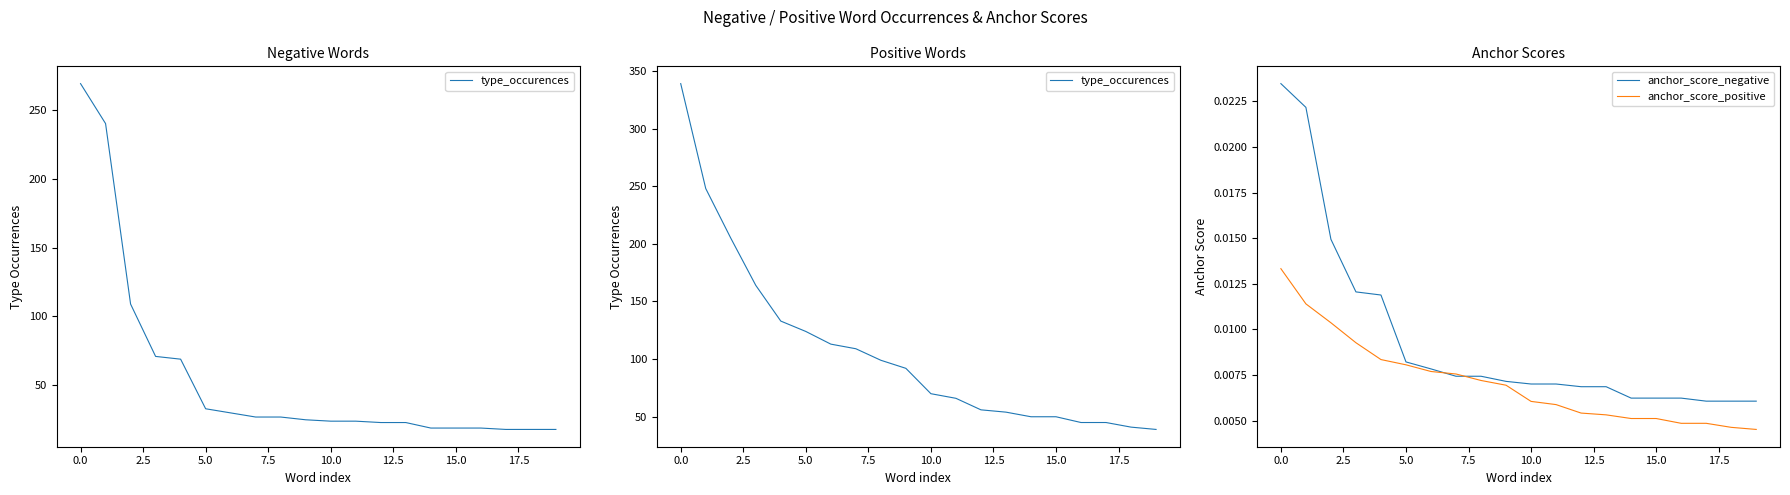

What are all the series names shown in the legend?

type_occurences, anchor_score_negative, anchor_score_positive